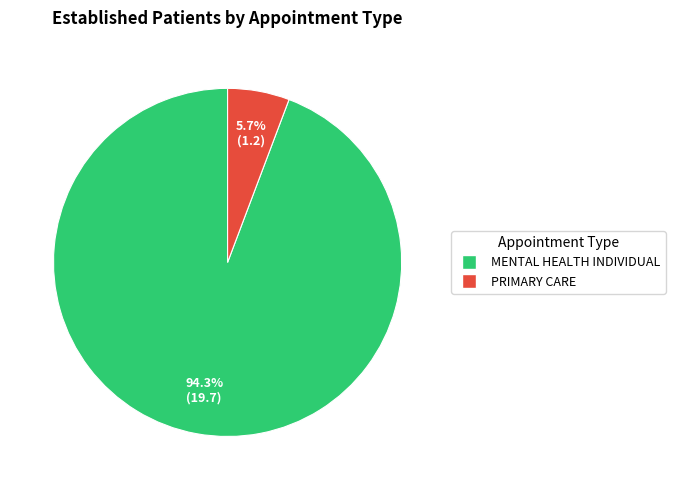

Is PRIMARY CARE the majority of the pie?

No